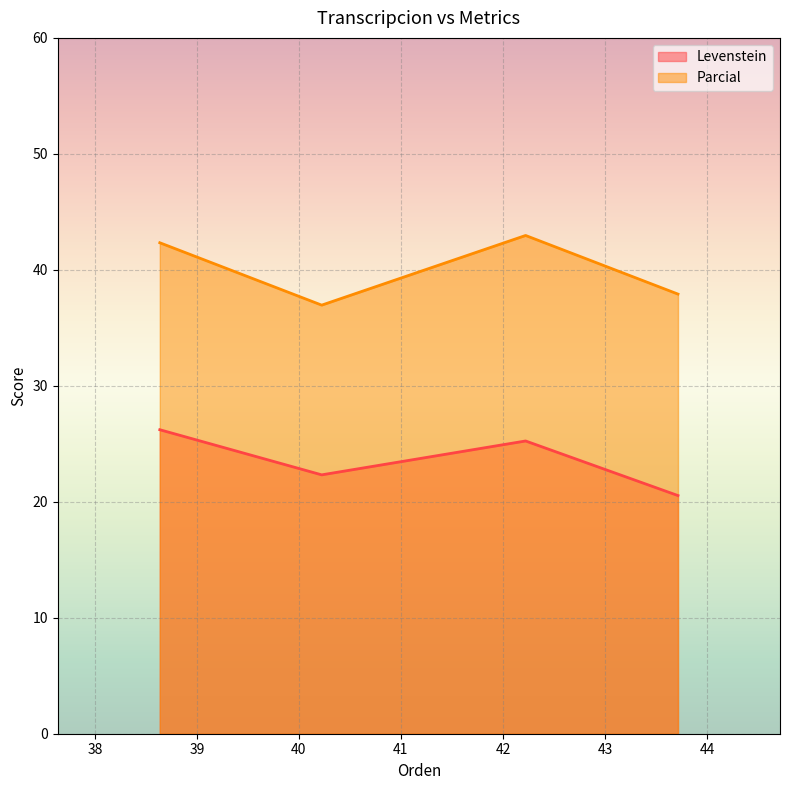

Is it true that Levenstein equals 5.4 at Estandar_normalizada?

False